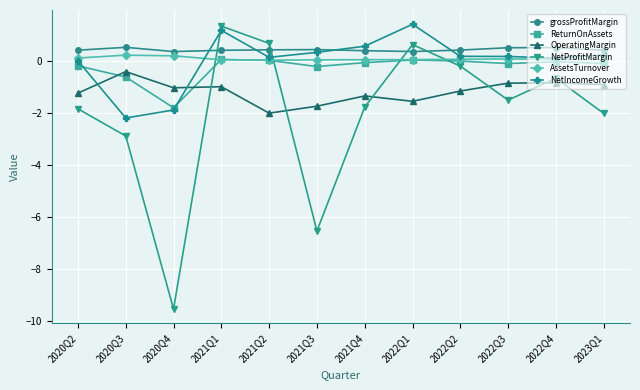

Is the value of AssetsTurnover at 2022Q1 greater than the value of NetProfitMargin at 2021Q2?

No